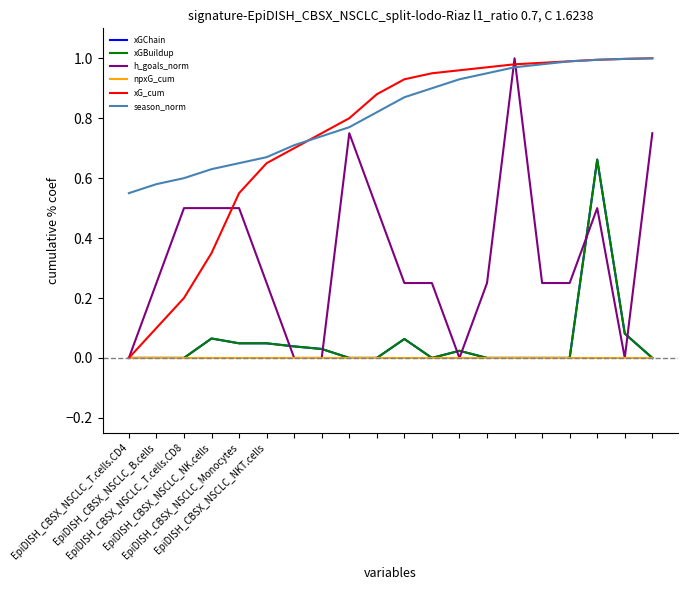

Which series ends up on top after the final intersection of h_goals_norm and season_norm?

season_norm